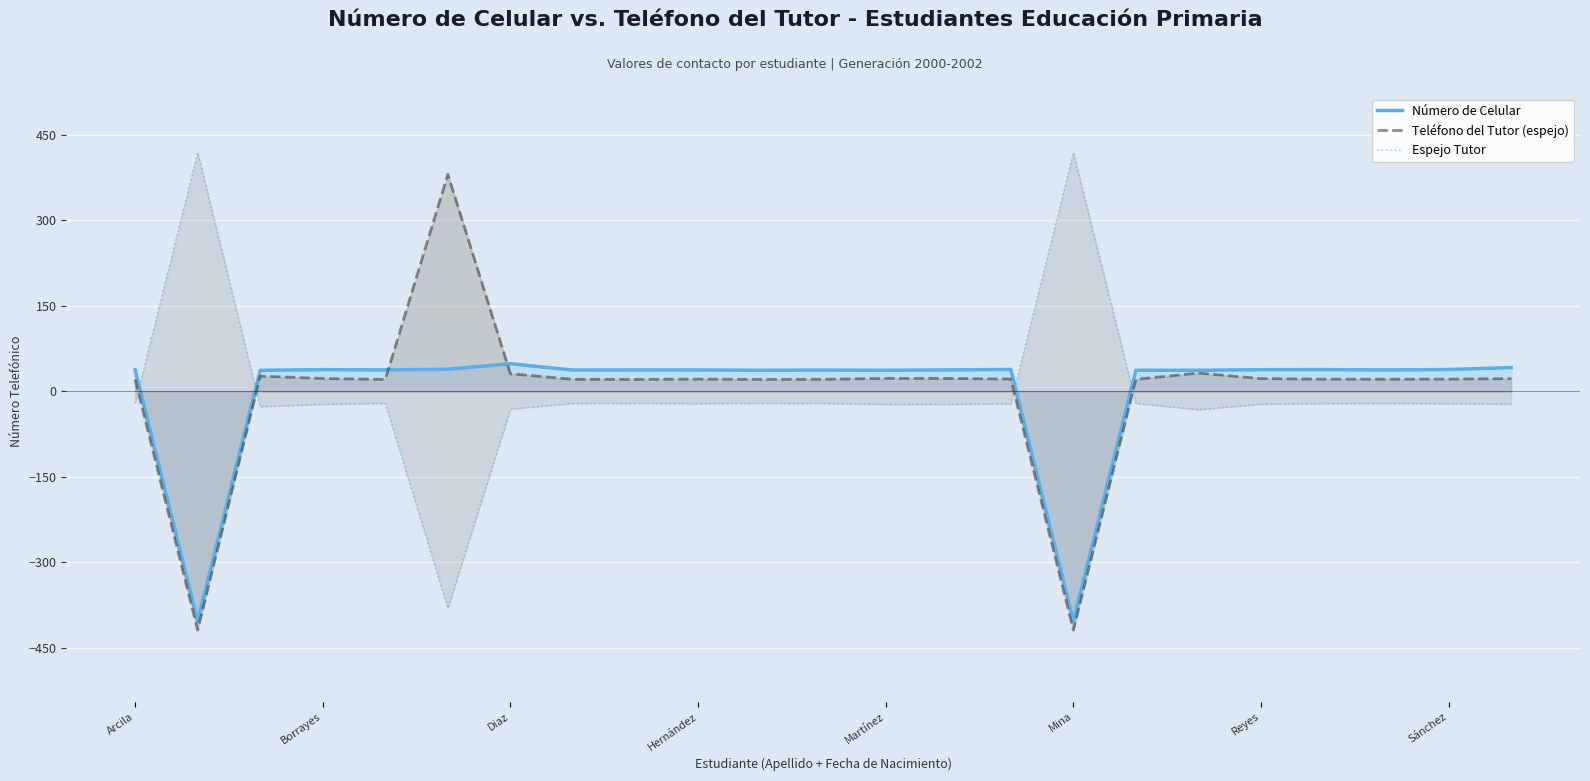

What is the spread (max minus min) of values at Borrayes?

60.8